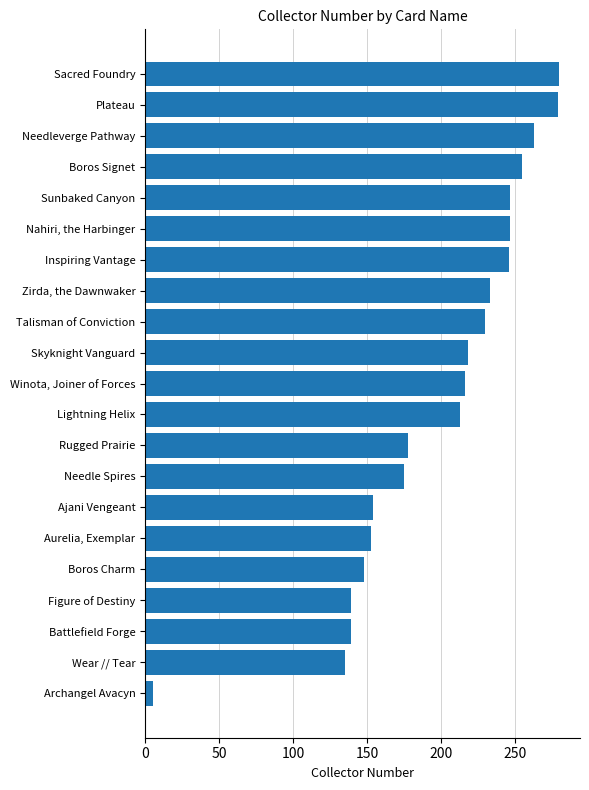

What is the sum of all values?

4153